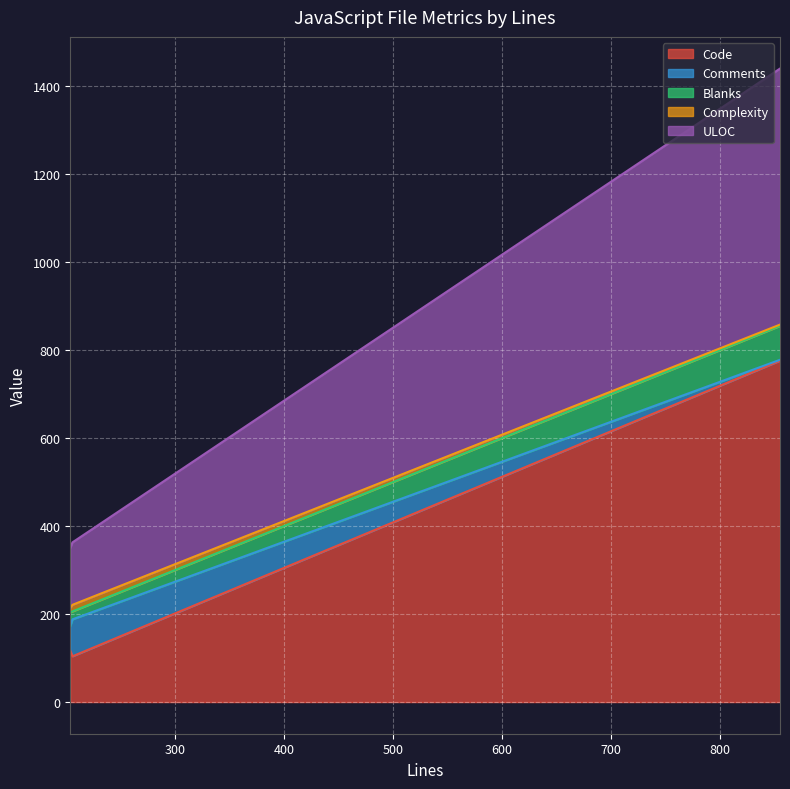

How many Blanks values are between 18 and 77?

3